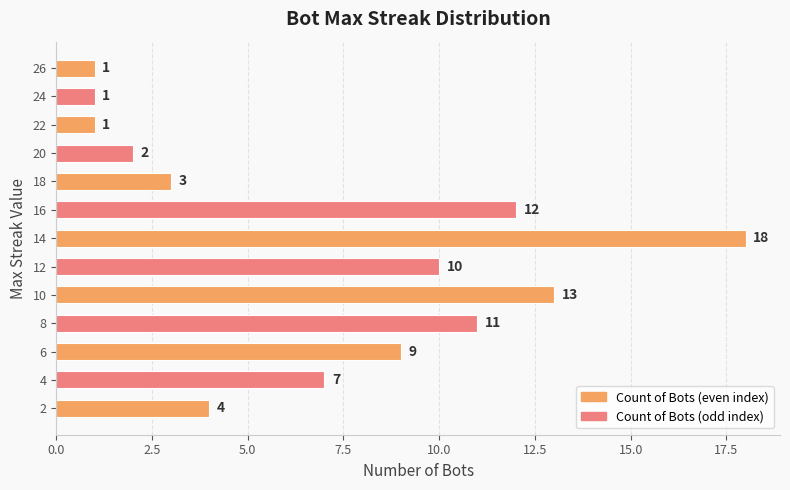

What is the greatest value displayed?

18